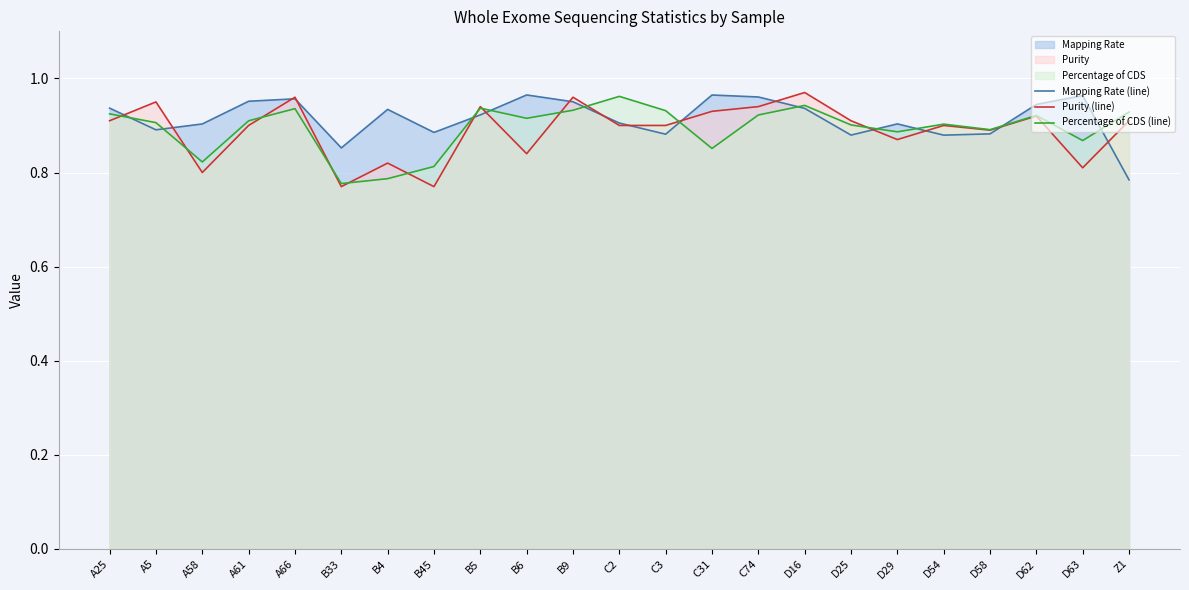

List the labels in order of Purity (line) value, largest first.

D16, A66, B9, A5, B5, C74, C31, D62, A25, D25, Z1, A61, C2, C3, D54, D58, D29, B6, B4, D63, A58, B33, B45